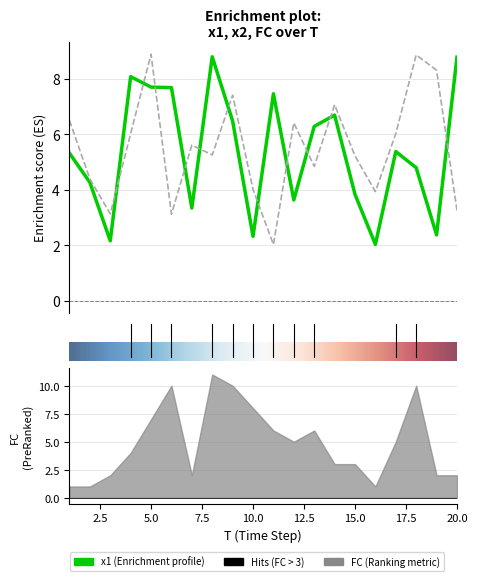

At which label does x2 first exceed 5?

1